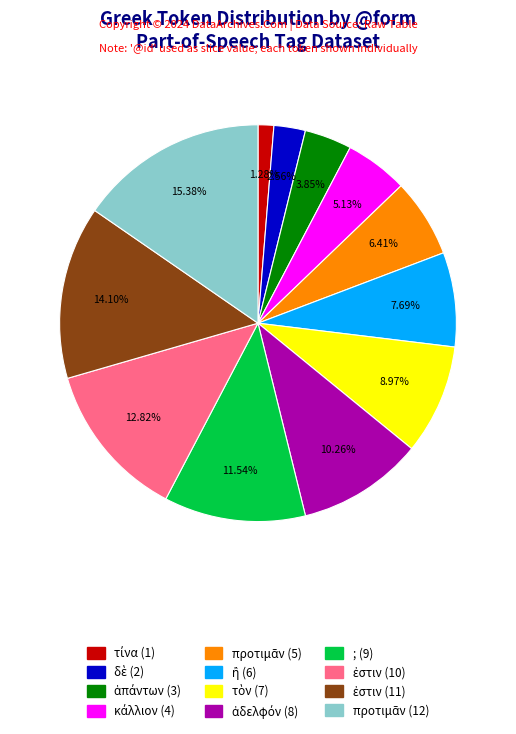

Does any single category account for the majority?

No